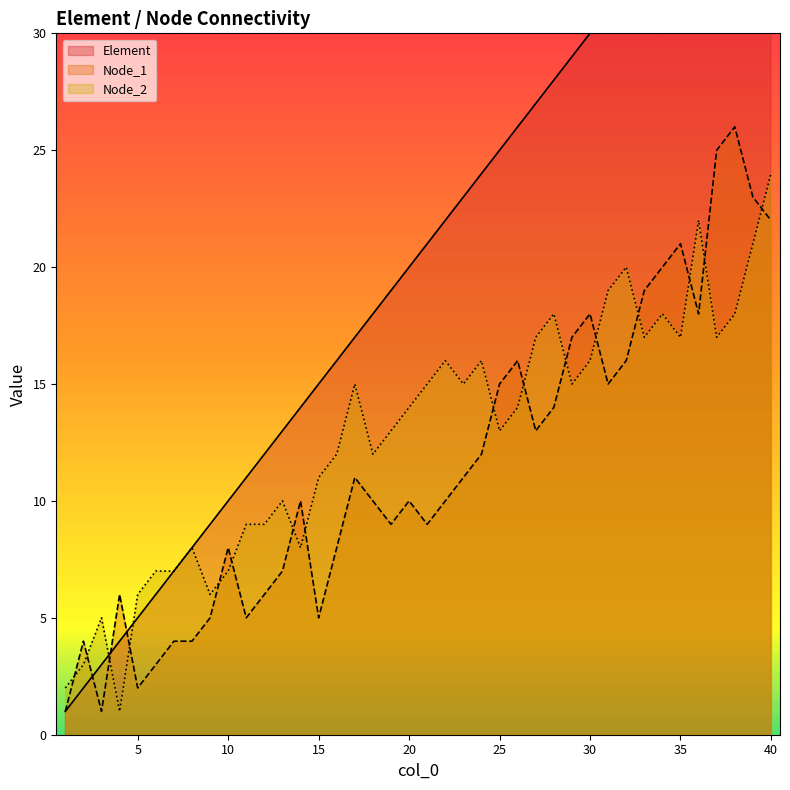

The value of Node_2 at 4 is 0. True or false?

False